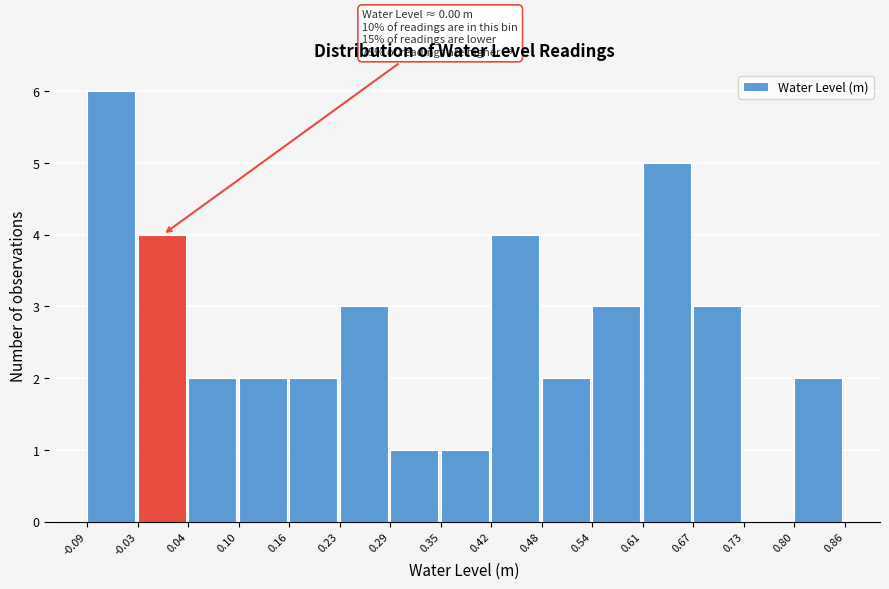

Which range on the x-axis has the tallest bar?

-0.09 to -0.03